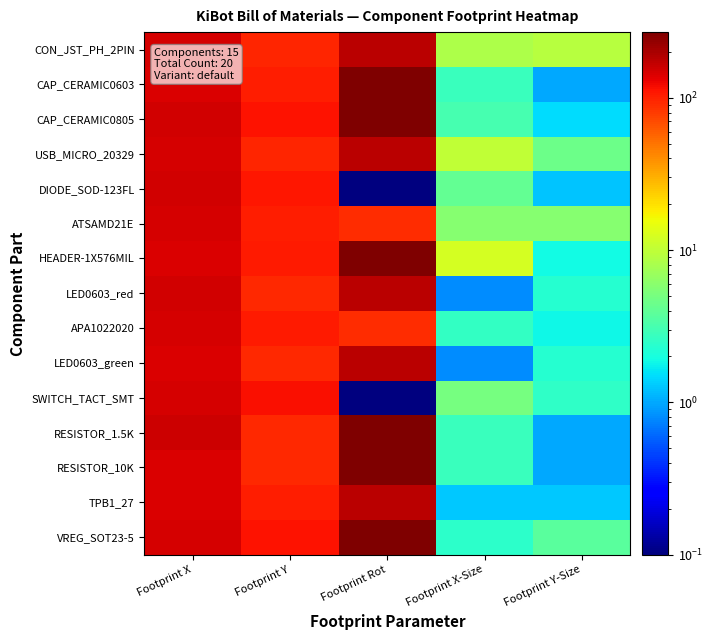

How many series are shown in this chart?

15